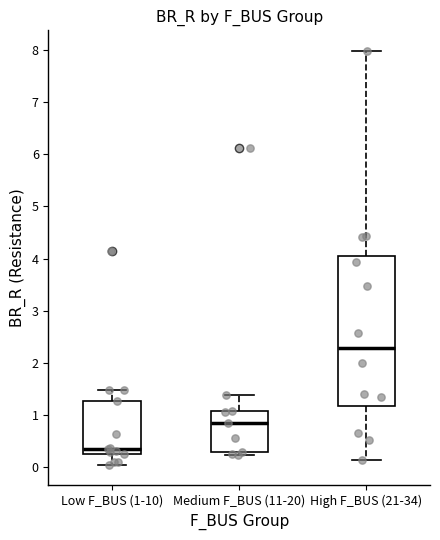

Where does the upper whisker of the box for Low F_BUS (1-10) end on the y-axis? The values are not printed on the chart, so give them approximately, as read against the axis.

1.5